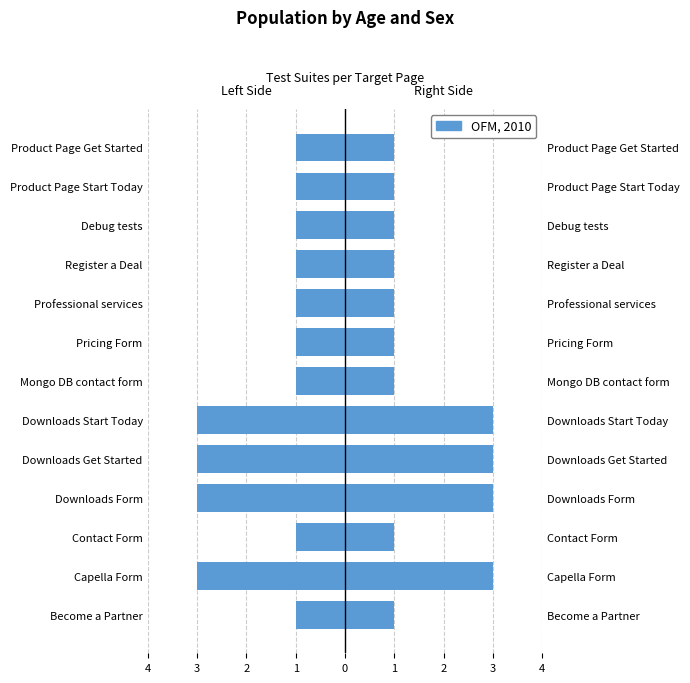

How many data points does each series have?

13